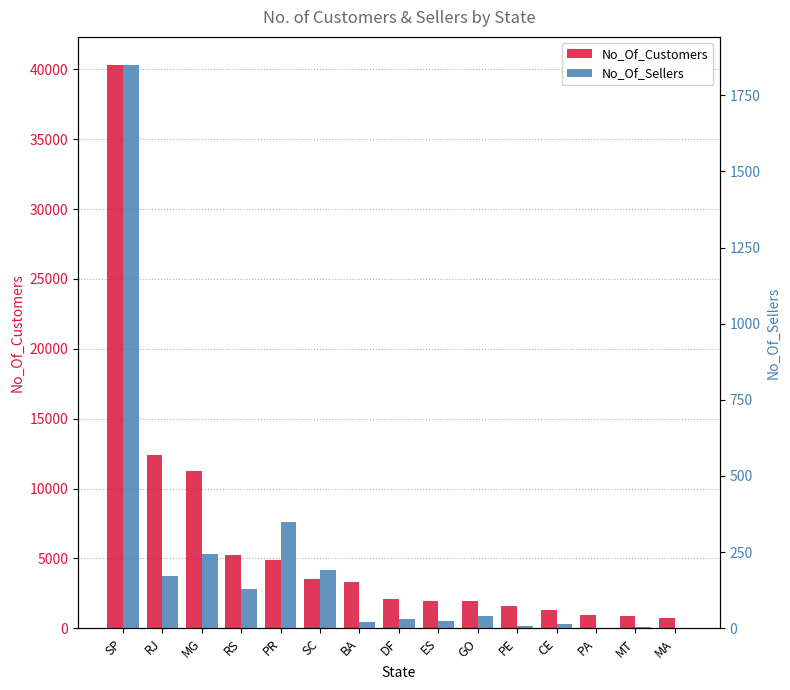

Reading right to left, list all the values displayed in this chart.

No_Of_Customers: 726	876	949	1313	1609	1952	1964	2075	3277	3534	4882	5277	11259	12384	40302
No_Of_Sellers: 1	4	1	13	9	40	23	30	19	190	349	129	244	171	1849